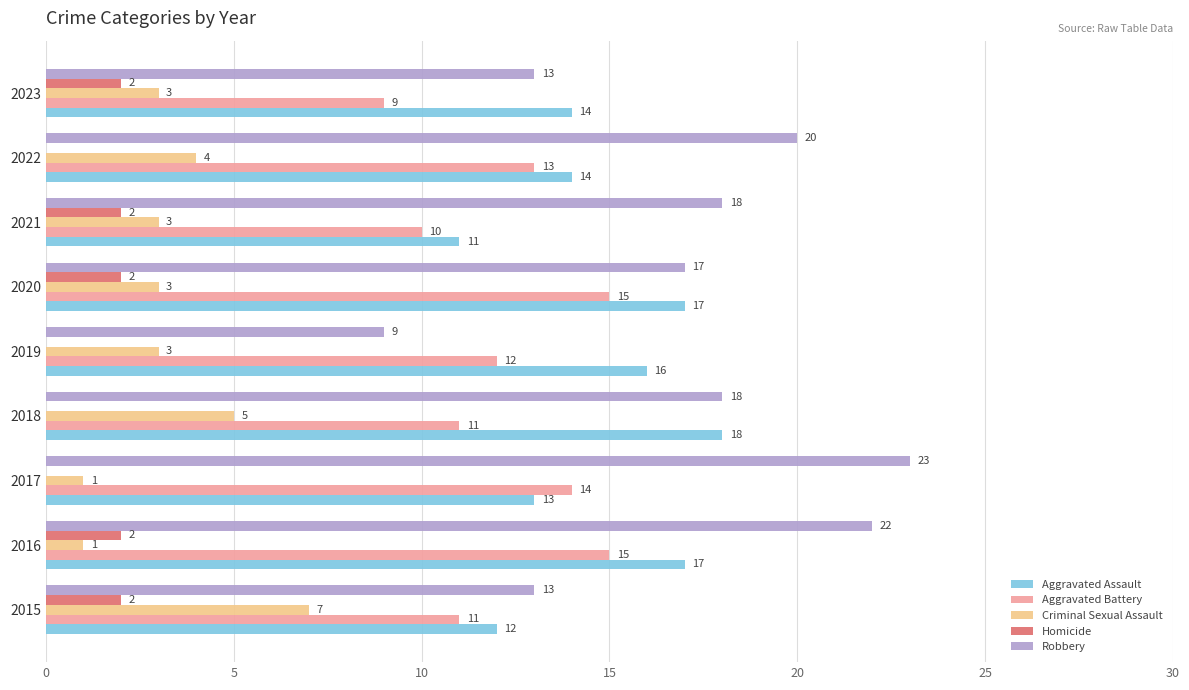

What value does the Robbery series have at 2023, to the nearest 10?

10